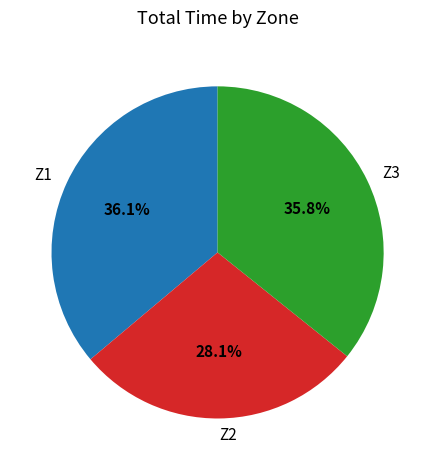

What is the total percentage of Z3 and Z2?

63.9%